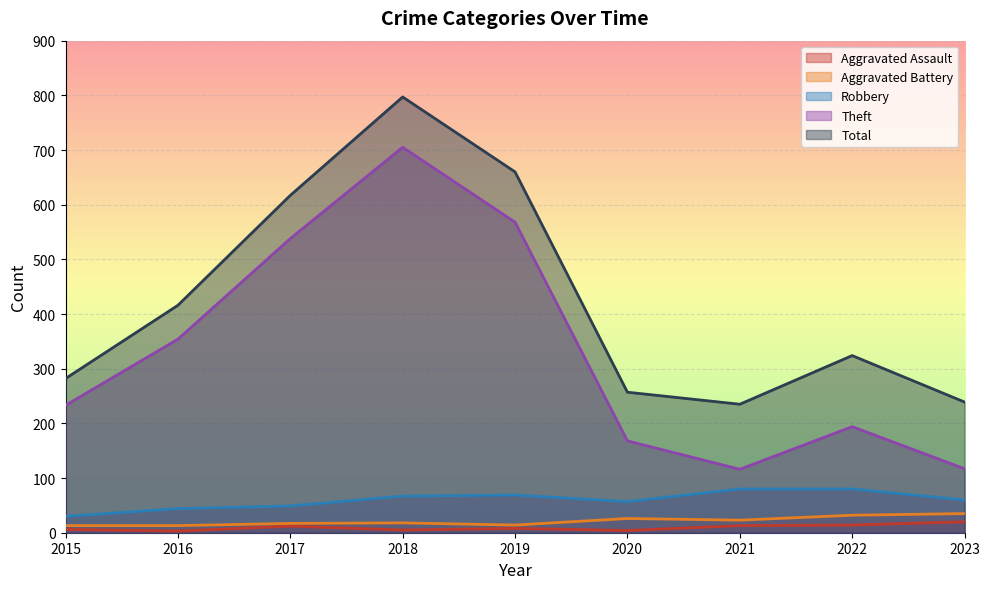

At which category is the sum across all series the highest?

2018